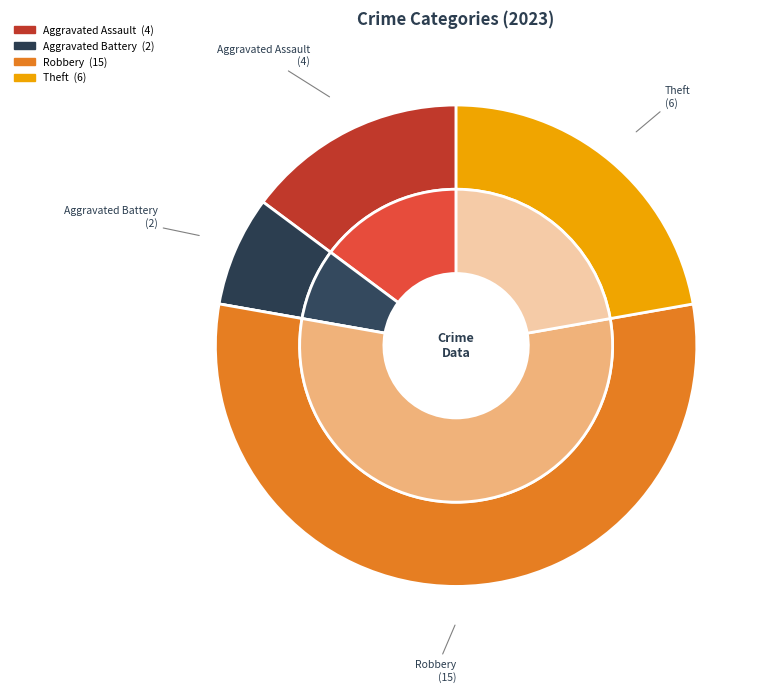

Between Robbery and Aggravated Battery, which is larger?

Robbery